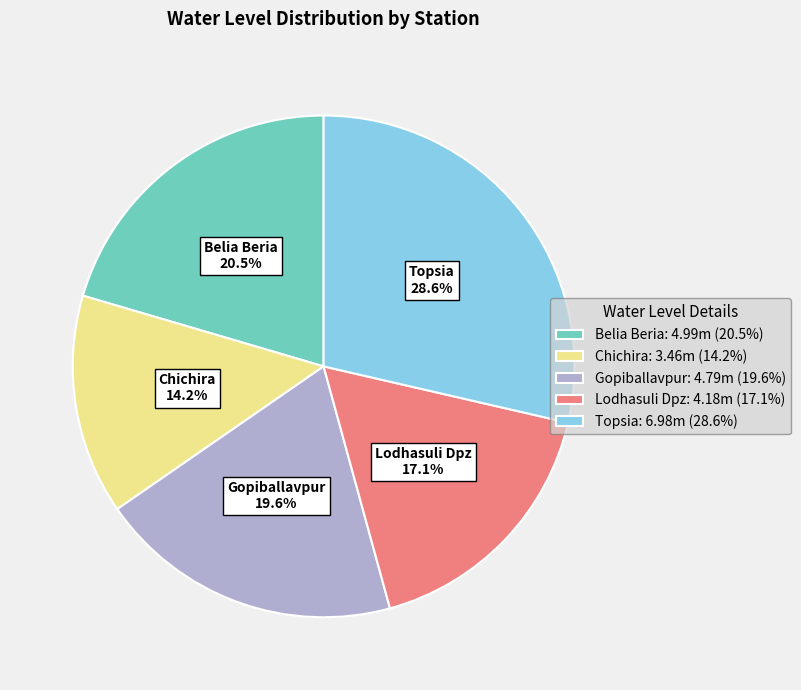

What percentage is the Gopiballavpur slice, to the nearest percent?

20%